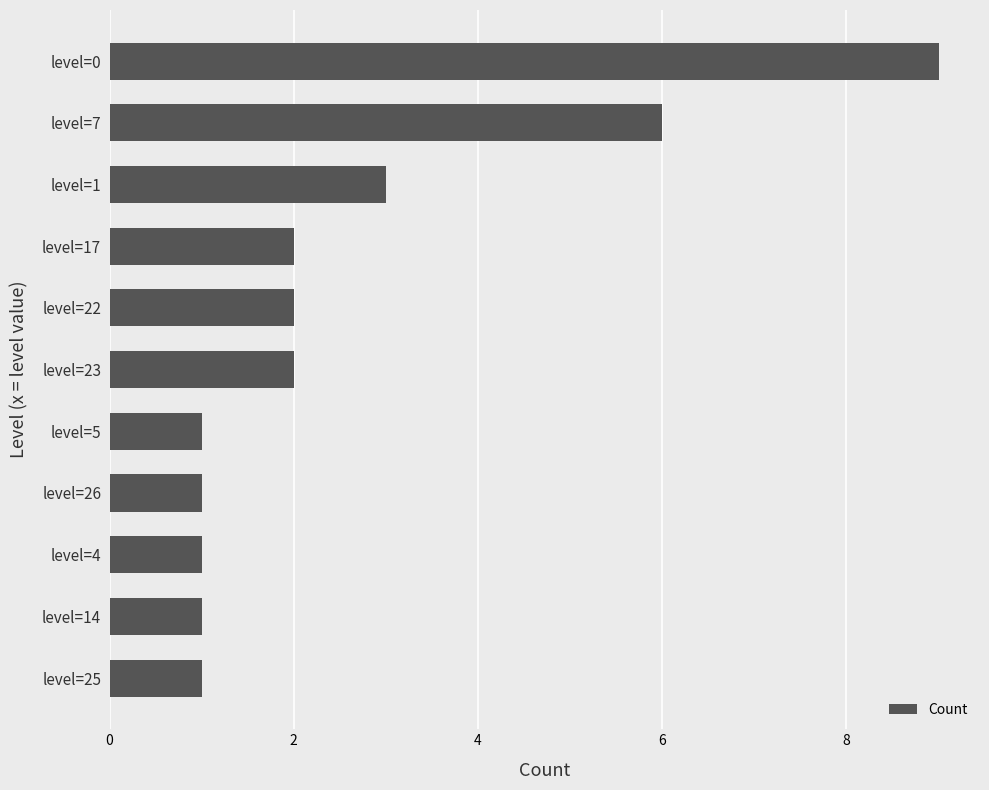

Reading top to bottom, transcribe all the data shown in this chart.

9	6	3	2	2	2	1	1	1	1	1